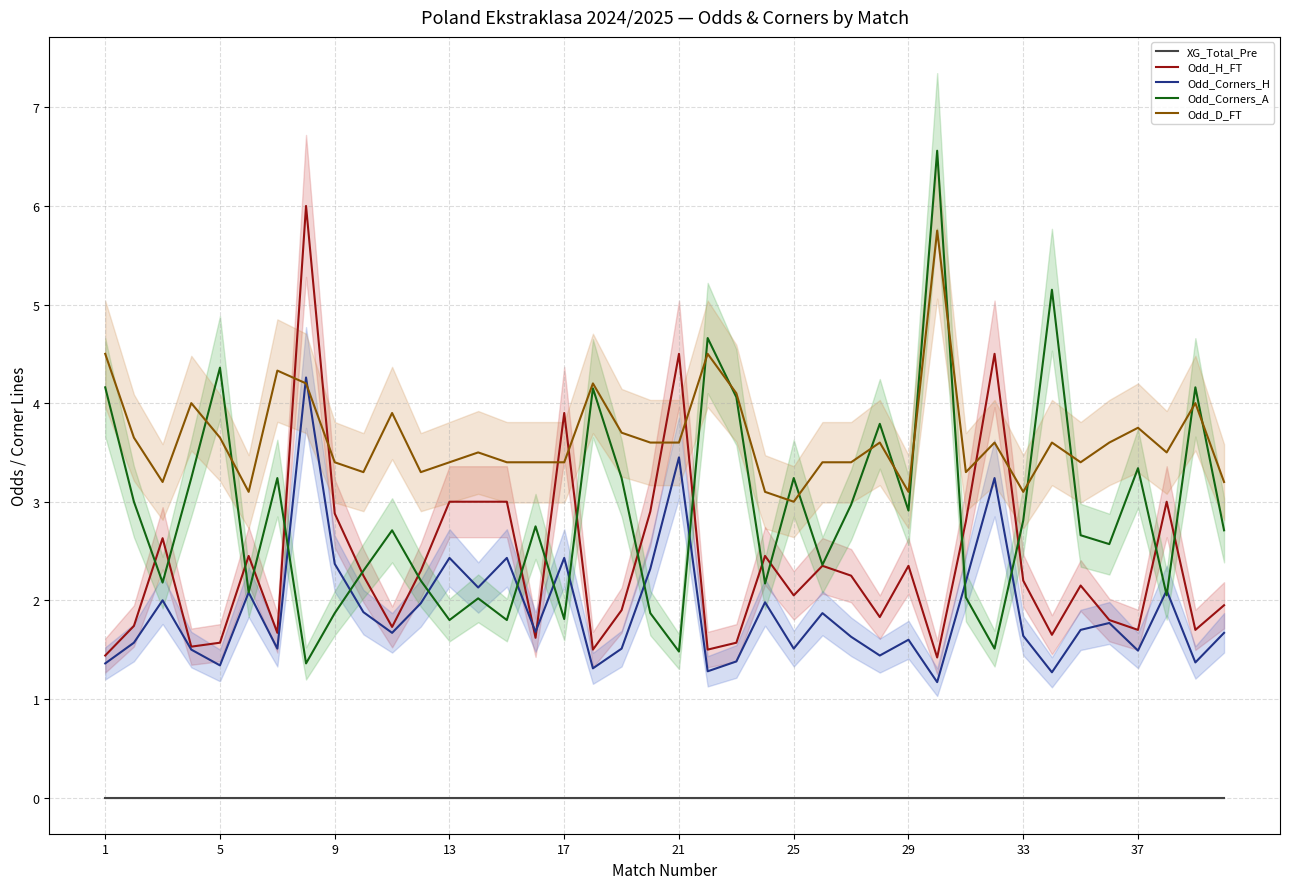

What is the average value of the Odd_D_FT series?

3.6